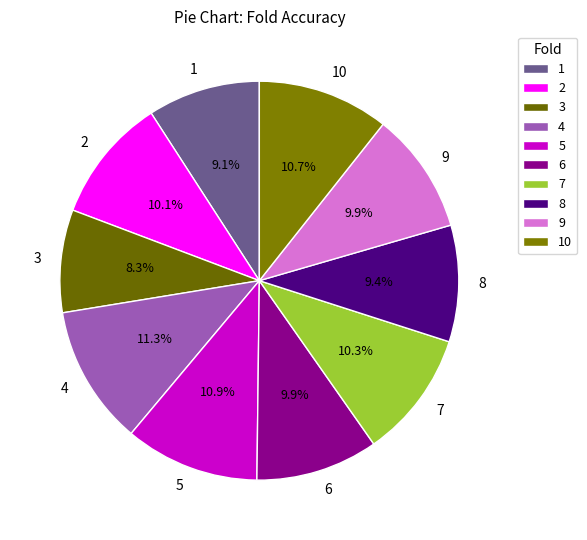

What is the smallest slice in the pie chart?

3